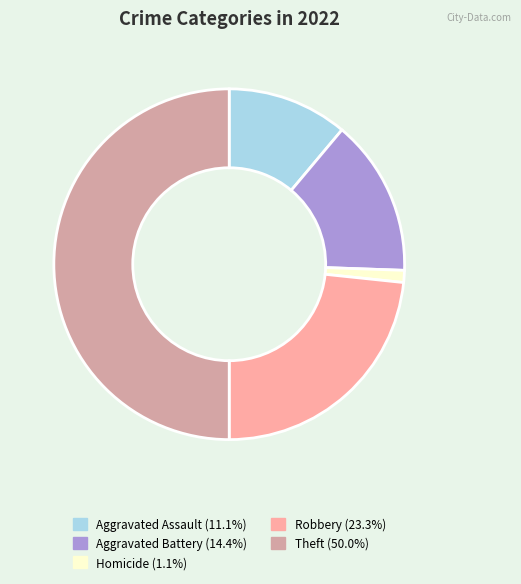

How many slices are in this pie chart?

5